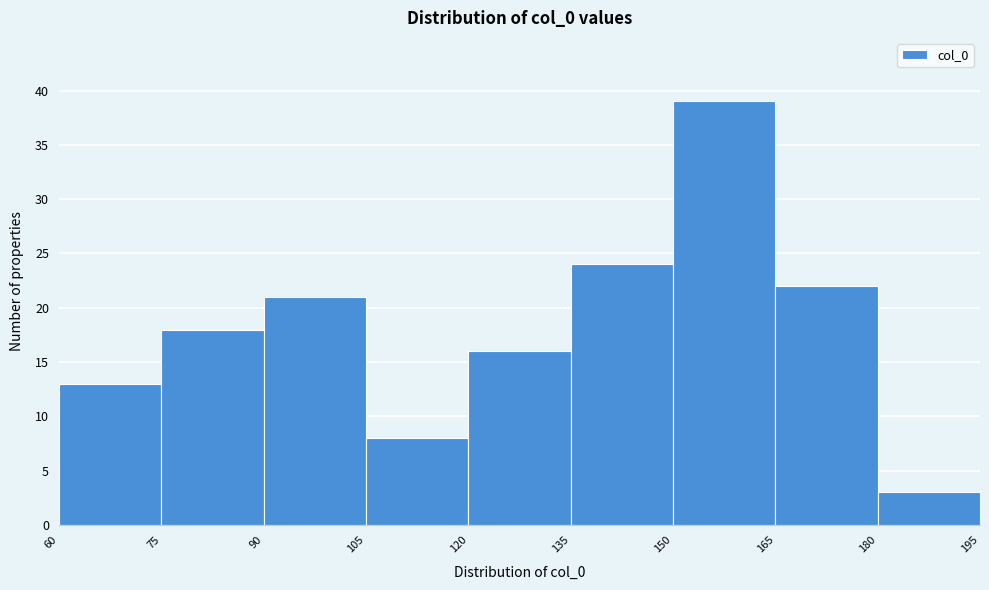

How tall is the bar that spans 165 to 180 on the x-axis? The values are not printed on the chart, so give them approximately, as read against the axis.

22